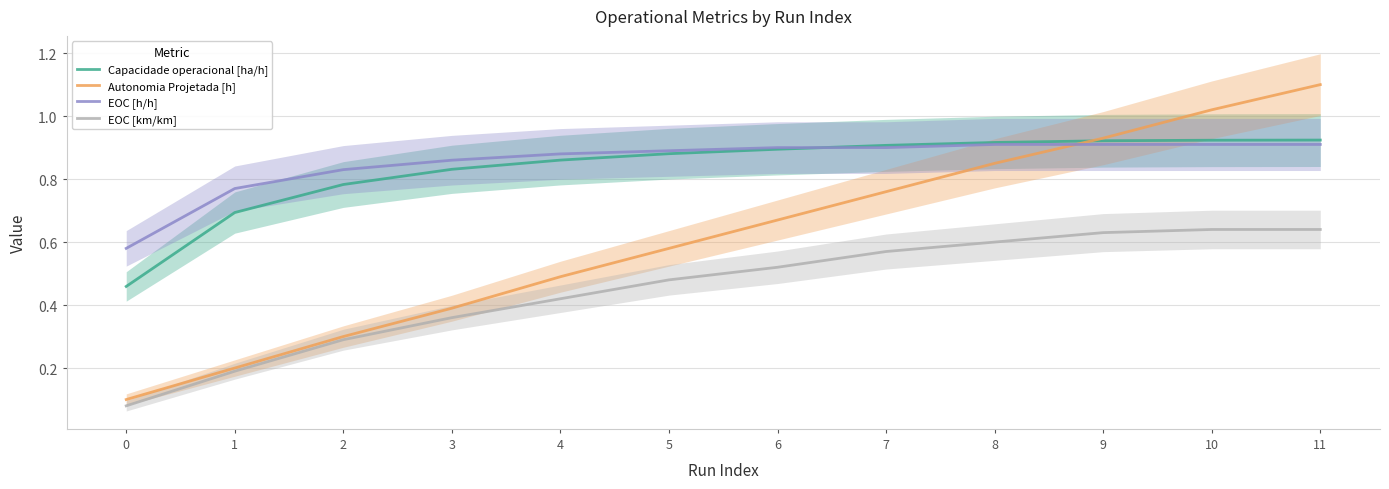

What is the total value across all series at 6?

3.0